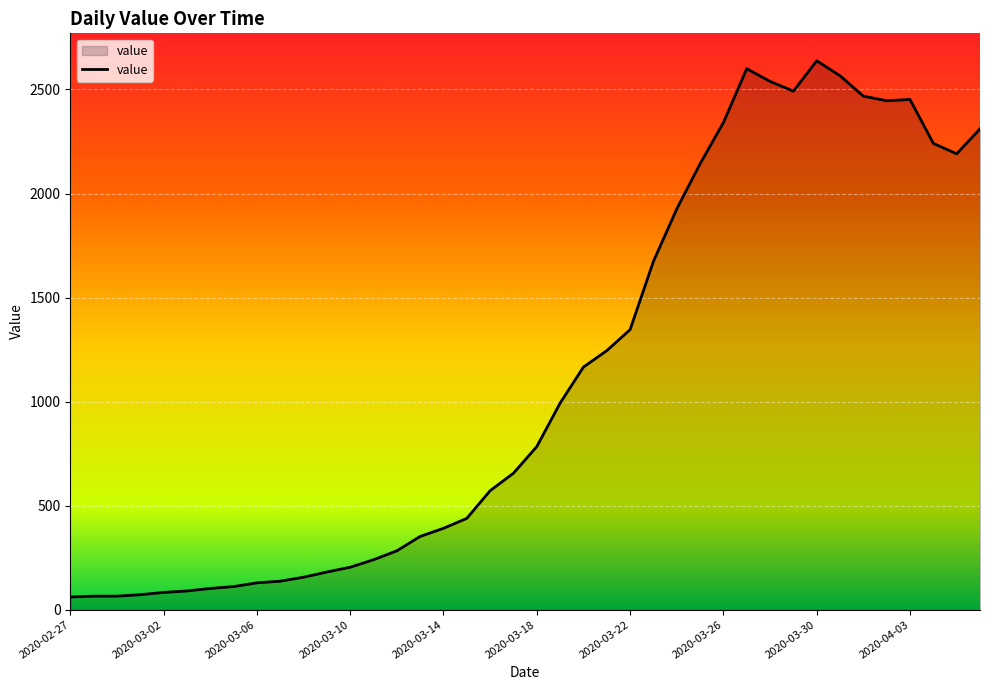

What is the maximum value shown in the chart?

2638